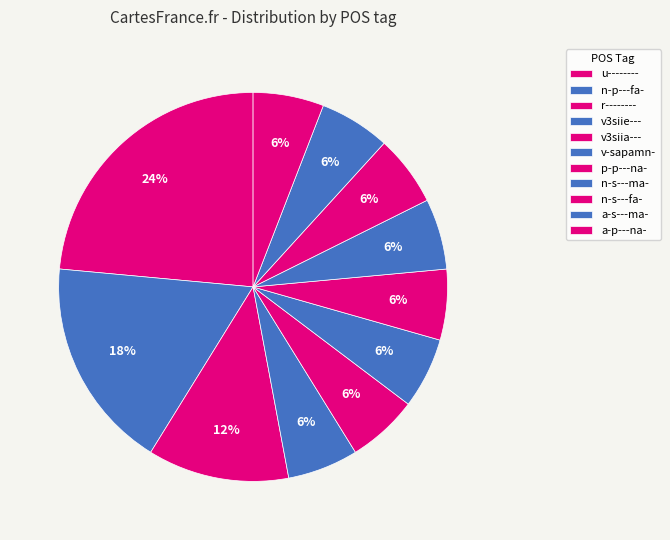

Does r-------- represent more than half of the total?

No